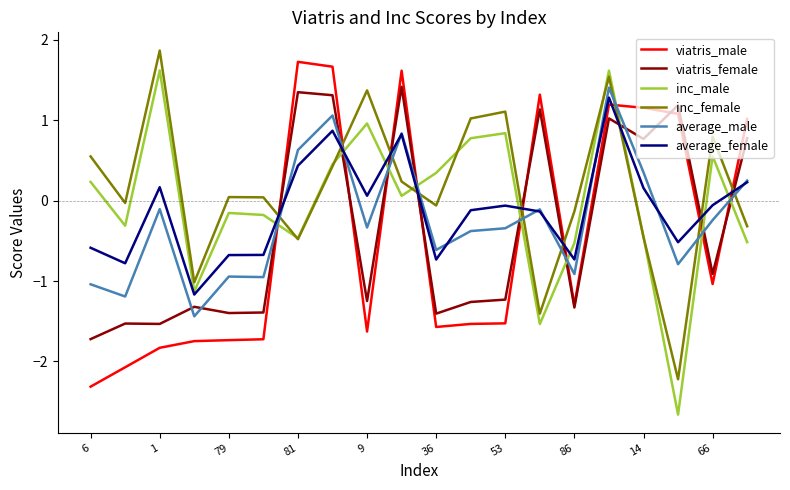

What is the sum of all average_male values?

-4.9